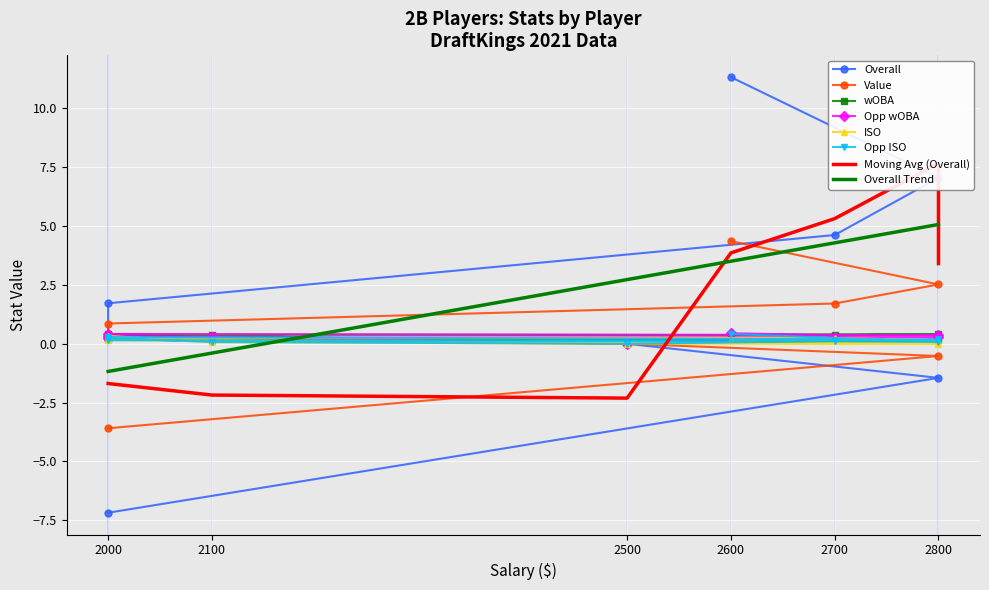

What is the minimum value for Overall Trend?

-1.2